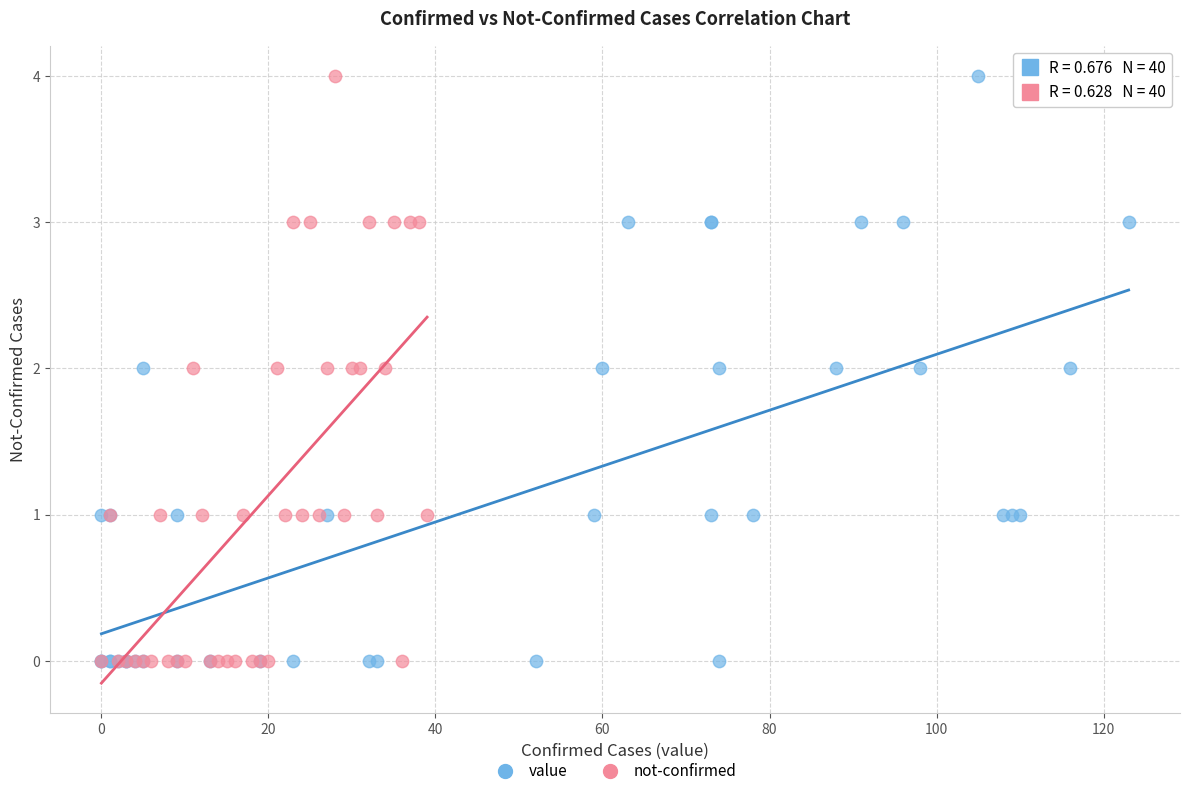

What are all the series names shown in the legend?

value, not-confirmed